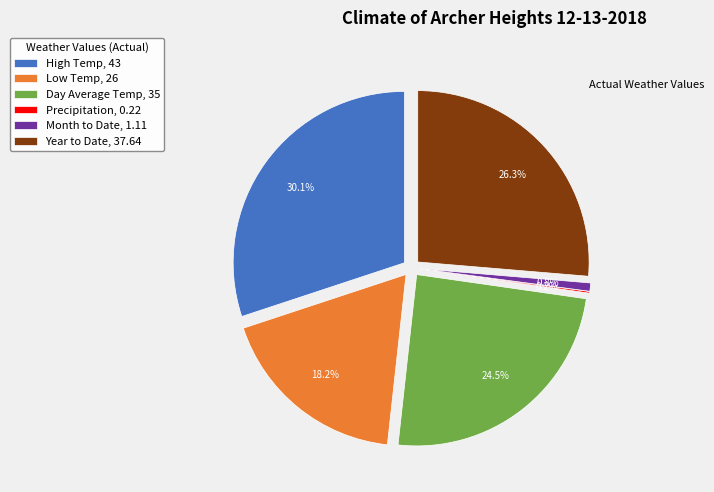

How many segments does this pie chart have?

6